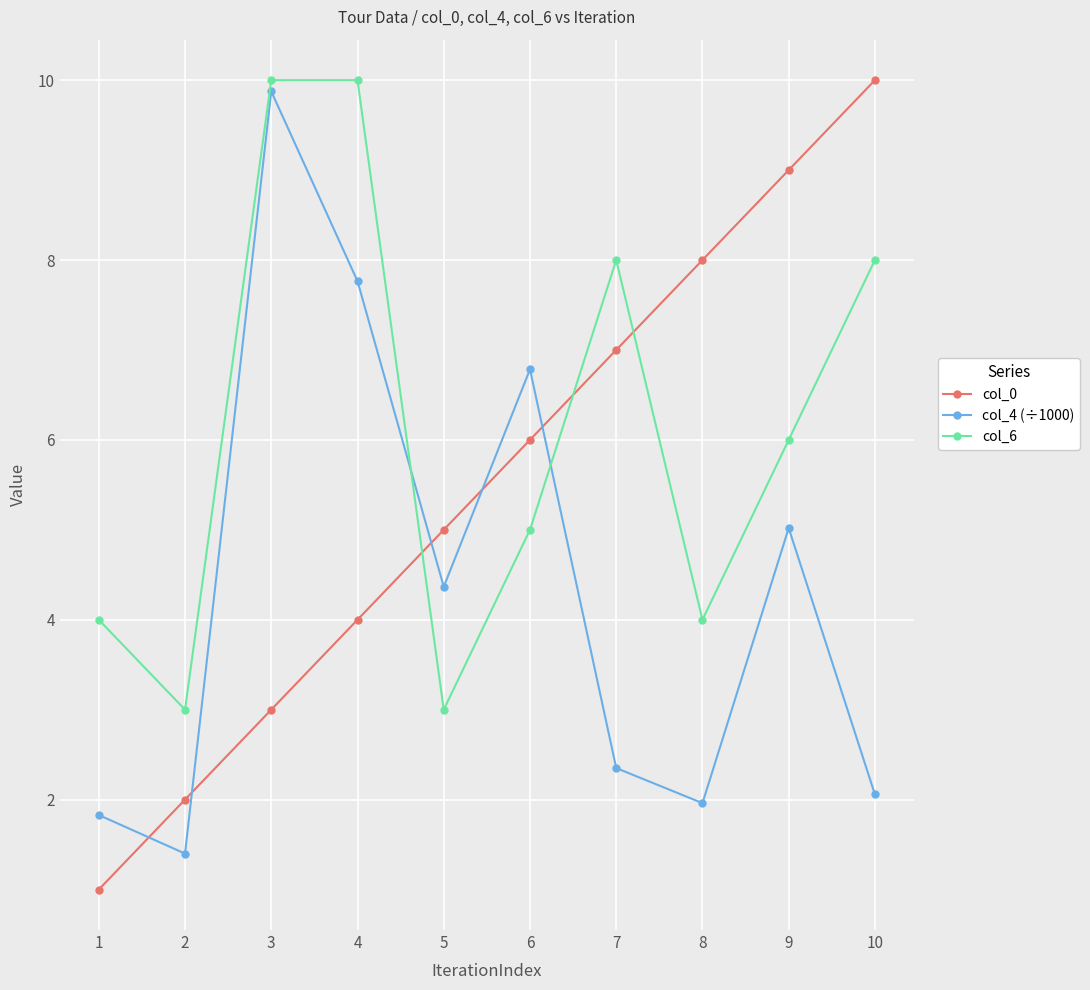

How many lines are shown in the chart?

3